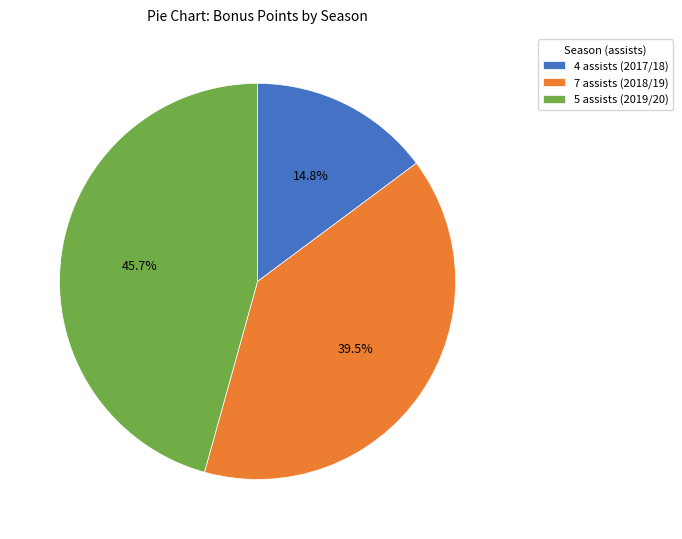

To the nearest percent, what percentage of the pie is 5 assists (2019/20)?

46%